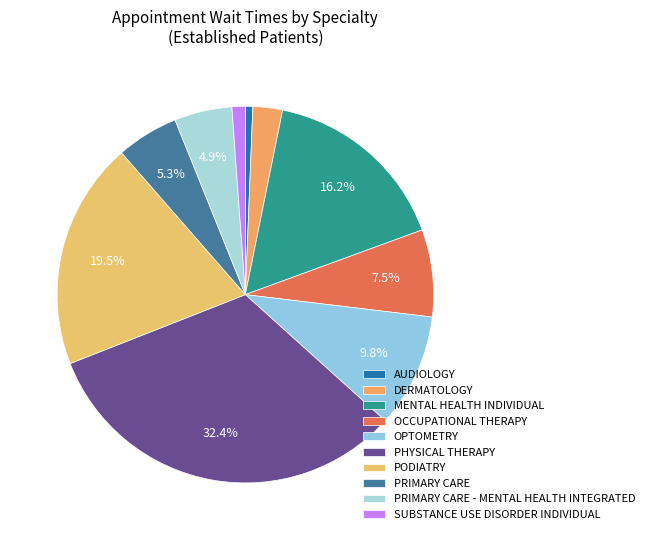

To the nearest percent, what is the average slice percentage?

10%